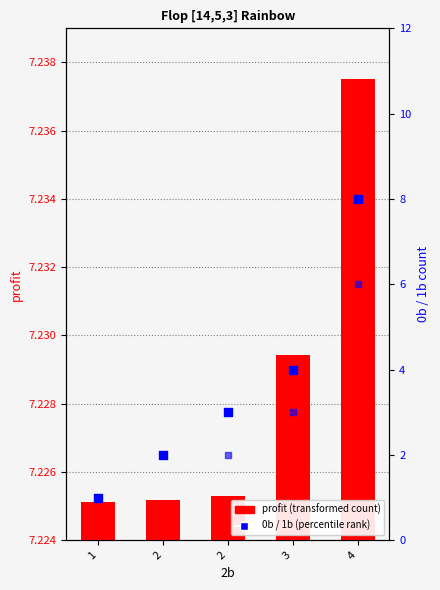

At how many categories does at least one series exceed 1?

5